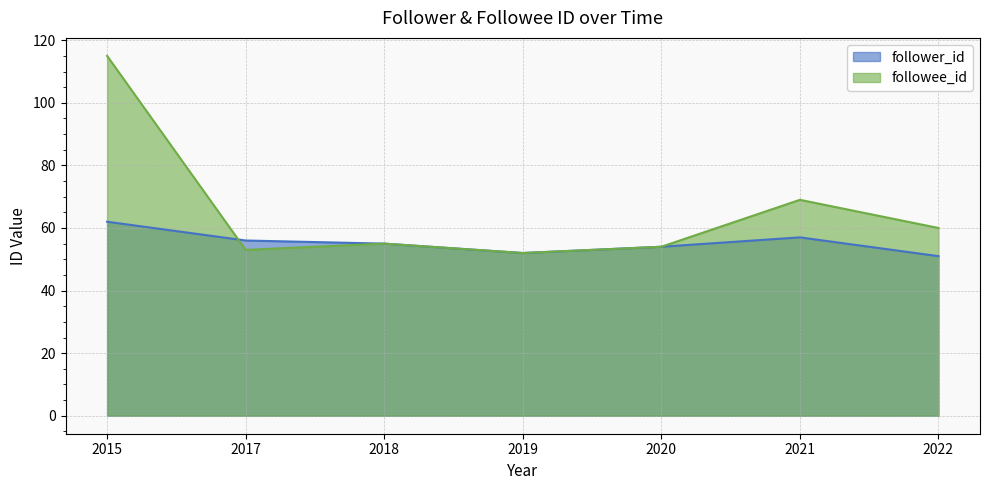

What are all the series names shown in the legend?

follower_id, followee_id